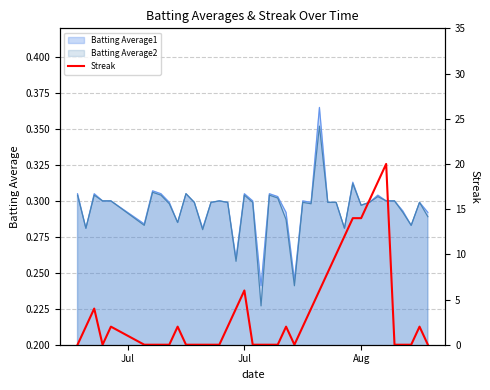

Count the number of categories in the chart.

40